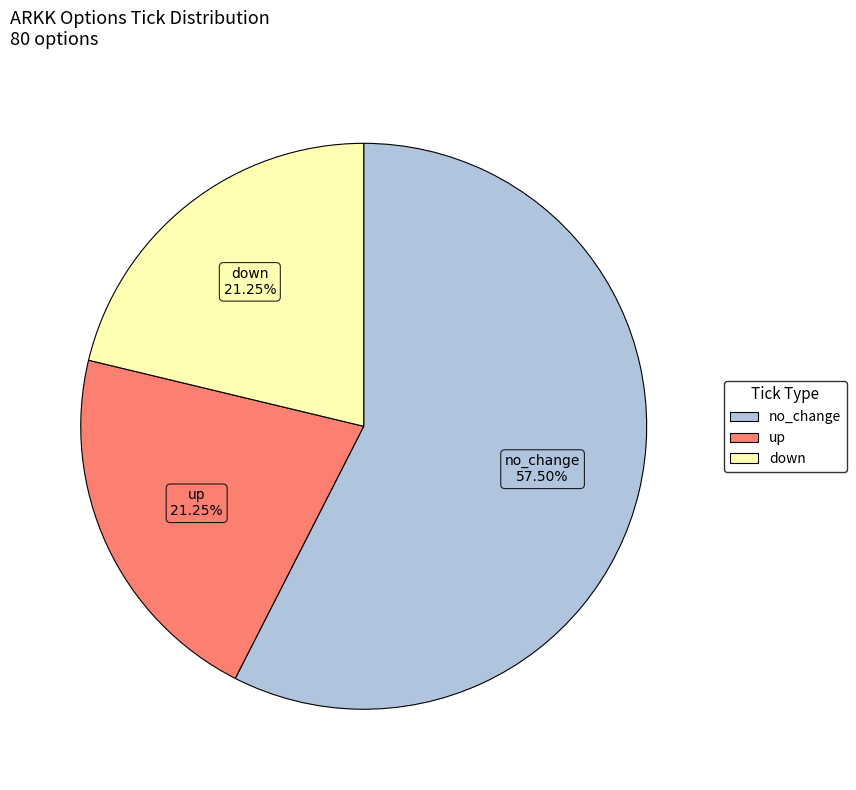

How many segments does this pie chart have?

3